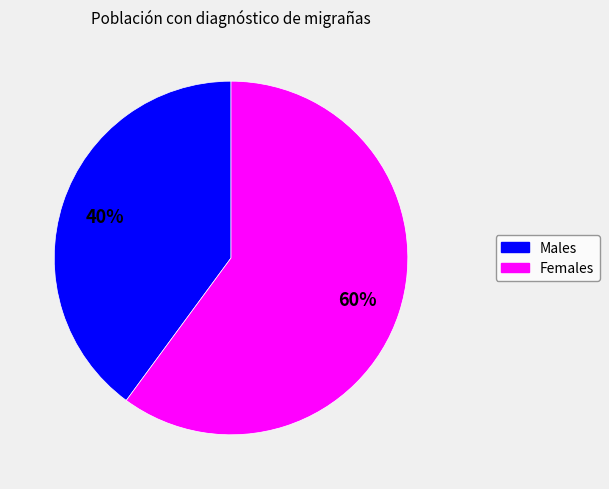

To the nearest percent, what is the average slice percentage?

50%